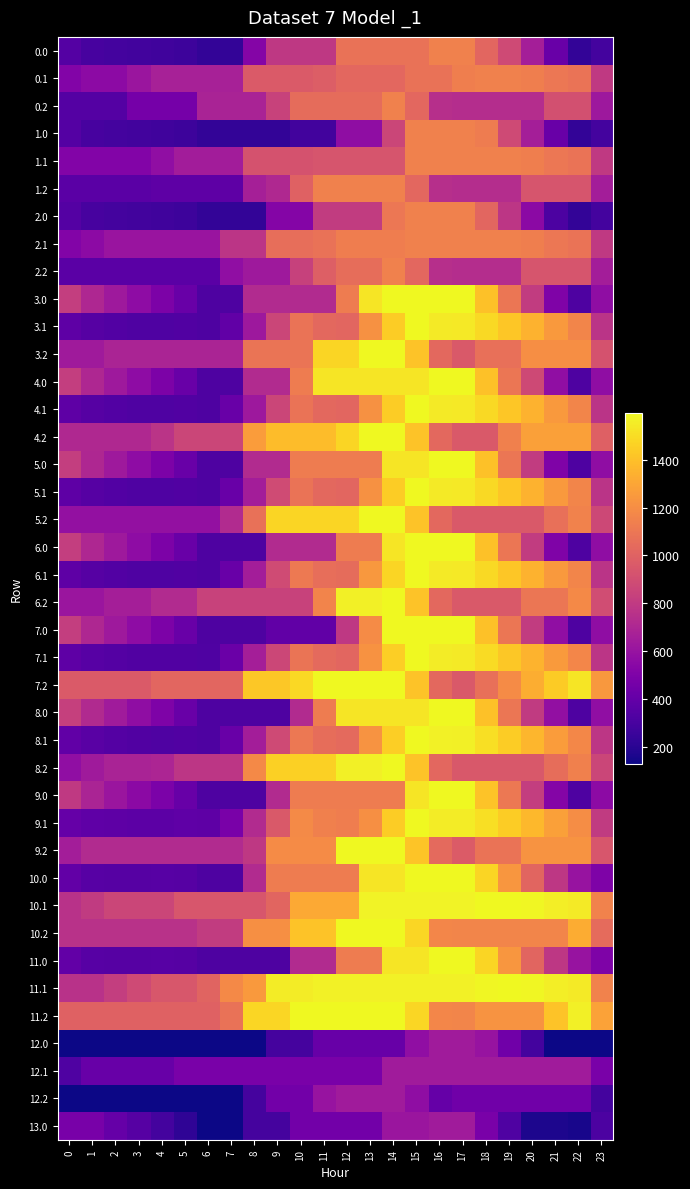

Reading left to right, transcribe all the data shown in this chart.

0.0: 0=343.4	1=294.4	2=284.2	3=279.8	4=275.0	5=264.3	6=229.6	7=229.6	8=519.5	9=789.8	10=789.8	11=789.8	12=1079.7	13=1079.7	14=1079.7	15=1079.7	16=1148.0	17=1148.0	18=1019.7	19=883.5	20=656.0	21=420.0	22=229.6	23=286.5
0.1: 0=513.7	1=553.0	2=553.0	3=610.9	4=671.8	5=671.8	6=671.8	7=671.8	8=961.7	9=961.7	10=961.7	11=977.1	12=1026.9	13=1026.9	14=1026.9	15=1076.0	16=1076.0	17=1136.4	18=1148.0	19=1148.0	20=1133.6	21=1101.6	22=1081.9	23=797.8
0.2: 0=340.6	1=340.6	2=340.6	3=460.8	4=460.8	5=464.6	6=679.6	7=679.6	8=679.6	9=844.3	10=1048.9	11=1048.9	12=1048.9	13=1048.9	14=1148.0	15=1027.0	16=742.9	17=733.5	18=733.5	19=733.5	20=733.5	21=908.8	22=908.8	23=624.7
1.0: 0=343.4	1=294.4	2=284.2	3=279.8	4=275.0	5=264.3	6=229.6	7=229.6	8=229.6	9=229.6	10=278.3	11=278.3	12=568.2	13=568.2	14=858.1	15=1148.0	16=1148.0	17=1148.0	18=1125.6	19=883.5	20=656.0	21=420.0	22=229.6	23=286.5
1.1: 0=513.7	1=513.7	2=513.7	3=513.7	4=574.6	5=645.8	6=645.8	7=645.8	8=920.5	9=920.5	10=920.5	11=935.9	12=935.9	13=935.9	14=935.9	15=1147.7	16=1147.7	17=1147.7	18=1147.7	19=1148.0	20=1133.6	21=1101.6	22=1081.9	23=797.8
1.2: 0=368.1	1=368.1	2=368.1	3=368.1	4=374.7	5=374.7	6=374.7	7=374.7	8=664.6	9=707.5	10=997.4	11=1148.0	12=1148.0	13=1148.0	14=1148.0	15=1027.0	16=742.9	17=733.5	18=733.5	19=733.5	20=936.3	21=936.3	22=936.3	23=652.2
2.0: 0=343.4	1=294.4	2=284.2	3=279.8	4=275.0	5=264.3	6=229.6	7=229.6	8=229.6	9=519.5	10=519.5	11=809.4	12=809.4	13=809.4	14=1099.3	15=1148.0	16=1148.0	17=1148.0	18=1019.7	19=777.6	20=550.0	21=314.1	22=229.6	23=286.5
2.1: 0=513.7	1=553.0	2=605.5	3=605.5	4=605.5	5=605.5	6=605.5	7=772.4	8=772.4	9=1062.3	10=1062.3	11=1077.7	12=1127.4	13=1127.4	14=1127.4	15=1148.0	16=1148.0	17=1148.0	18=1148.0	19=1148.0	20=1133.6	21=1101.6	22=1081.9	23=797.8
2.2: 0=368.1	1=368.1	2=368.1	3=368.1	4=368.1	5=368.1	6=368.1	7=571.1	8=632.2	9=632.2	10=836.8	11=987.4	12=1053.3	13=1053.3	14=1148.0	15=1027.0	16=742.9	17=733.5	18=733.5	19=733.5	20=936.3	21=936.3	22=936.3	23=652.2
3.0: 0=819.1	1=705.8	2=631.2	3=562.5	4=493.3	5=418.2	6=319.2	7=319.2	8=722.2	9=722.2	10=722.2	11=722.2	12=1125.3	13=1528.3	14=1596.0	15=1596.0	16=1596.0	17=1596.0	18=1403.3	19=1096.9	20=805.0	21=504.7	22=319.2	23=569.1
3.1: 0=374.6	1=348.8	2=336.0	3=328.4	4=323.8	5=329.3	6=319.2	7=391.3	8=626.4	9=858.9	10=1082.2	11=1032.9	12=1017.3	13=1213.0	14=1444.8	15=1591.0	16=1545.9	17=1540.8	18=1487.8	19=1423.8	20=1345.1	21=1248.7	22=1164.7	23=769.6
3.2: 0=635.6	1=635.6	2=685.5	3=685.5	4=685.5	5=685.5	6=685.5	7=685.5	8=1088.6	9=1088.6	10=1088.6	11=1472.0	12=1472.0	13=1596.0	14=1596.0	15=1410.7	16=1028.4	17=954.6	18=1067.5	19=1067.5	20=1204.8	21=1204.8	22=1204.8	23=920.2
4.0: 0=819.1	1=705.8	2=631.2	3=562.5	4=493.3	5=418.2	6=319.2	7=319.2	8=722.2	9=722.2	10=1125.3	11=1527.7	12=1527.7	13=1527.7	14=1527.7	15=1527.7	16=1596.0	17=1596.0	18=1403.3	19=1096.9	20=874.2	21=573.9	22=319.2	23=569.1
4.1: 0=374.6	1=348.8	2=336.0	3=328.4	4=323.8	5=329.3	6=319.2	7=420.4	8=626.4	9=858.9	10=1082.2	11=1032.9	12=1017.3	13=1213.0	14=1444.8	15=1591.0	16=1545.9	17=1540.8	18=1487.8	19=1423.8	20=1345.1	21=1248.7	22=1164.7	23=769.6
4.2: 0=708.3	1=708.3	2=708.3	3=708.3	4=769.5	5=857.3	6=857.3	7=857.3	8=1260.3	9=1387.0	10=1387.0	11=1387.0	12=1472.0	13=1596.0	14=1596.0	15=1410.7	16=1028.4	17=954.6	18=954.6	19=1140.3	20=1277.5	21=1277.5	22=1277.5	23=992.9
5.0: 0=819.1	1=705.8	2=631.2	3=562.5	4=493.3	5=418.2	6=319.2	7=319.2	8=722.2	9=722.2	10=1125.3	11=1125.3	12=1125.3	13=1125.3	14=1527.7	15=1527.7	16=1596.0	17=1596.0	18=1403.3	19=1096.9	20=805.0	21=504.7	22=319.2	23=569.1
5.1: 0=374.6	1=348.8	2=336.0	3=328.4	4=323.8	5=329.3	6=319.2	7=420.4	8=655.5	9=888.0	10=1082.2	11=1032.9	12=1017.3	13=1213.0	14=1444.8	15=1591.0	16=1545.9	17=1540.8	18=1487.8	19=1423.8	20=1345.1	21=1248.7	22=1164.7	23=769.6
5.2: 0=583.5	1=583.5	2=583.5	3=583.5	4=583.5	5=583.5	6=583.5	7=720.9	8=1068.9	9=1472.0	10=1472.0	11=1472.0	12=1472.0	13=1596.0	14=1596.0	15=1410.7	16=1028.4	17=954.6	18=954.6	19=954.6	20=954.6	21=1064.3	22=1152.7	23=868.1
6.0: 0=819.1	1=705.8	2=631.2	3=562.5	4=493.3	5=418.2	6=319.2	7=319.2	8=319.2	9=722.2	10=722.2	11=722.2	12=1125.3	13=1125.3	14=1528.3	15=1596.0	16=1596.0	17=1596.0	18=1403.3	19=1096.9	20=805.0	21=504.7	22=319.2	23=569.1
6.1: 0=374.6	1=348.8	2=336.0	3=328.4	4=323.8	5=329.3	6=319.2	7=420.4	8=655.5	9=888.0	10=1111.2	11=1062.0	12=1046.4	13=1242.1	14=1473.9	15=1591.0	16=1545.9	17=1540.8	18=1487.8	19=1423.8	20=1345.1	21=1248.7	22=1164.7	23=769.6
6.2: 0=611.0	1=611.0	2=661.0	3=661.0	4=722.2	5=722.2	6=842.0	7=842.0	8=842.0	9=842.0	10=842.0	11=1159.5	12=1562.6	13=1562.6	14=1596.0	15=1410.7	16=1028.4	17=954.6	18=954.6	19=954.6	20=1091.8	21=1091.8	22=1180.2	23=895.6
7.0: 0=819.1	1=705.8	2=631.2	3=562.5	4=493.3	5=418.2	6=319.2	7=319.2	8=319.2	9=386.9	10=386.9	11=386.9	12=789.9	13=1193.0	14=1596.0	15=1596.0	16=1596.0	17=1596.0	18=1403.3	19=1096.9	20=805.0	21=573.9	22=319.2	23=569.1
7.1: 0=379.7	1=353.8	2=341.0	3=333.4	4=328.8	5=334.4	6=324.2	7=425.4	8=660.5	9=864.0	10=1087.2	11=1038.0	12=1022.3	13=1218.1	14=1449.9	15=1596.0	16=1551.0	17=1545.9	18=1492.9	19=1428.8	20=1350.1	21=1253.7	22=1169.7	23=774.7
7.2: 0=960.4	1=960.4	2=960.4	3=960.4	4=1021.6	5=1021.6	6=1021.6	7=1021.6	8=1424.6	9=1424.6	10=1485.1	11=1596.0	12=1596.0	13=1596.0	14=1596.0	15=1410.7	16=1028.4	17=954.6	18=1067.5	19=1194.2	20=1331.4	21=1441.1	22=1529.6	23=1245.0
8.0: 0=831.0	1=715.6	2=639.1	3=568.4	4=497.3	5=420.2	6=319.2	7=319.2	8=319.2	9=319.2	10=722.2	11=1125.3	12=1528.3	13=1528.3	14=1528.3	15=1528.3	16=1596.0	17=1596.0	18=1401.3	19=1092.9	20=799.1	21=575.9	22=319.2	23=575.1
8.1: 0=386.6	1=358.7	2=343.9	3=334.4	4=327.8	5=331.3	6=319.2	7=418.3	8=651.4	9=881.9	10=1103.2	11=1051.9	12=1034.3	13=1228.0	14=1451.9	15=1596.0	16=1569.7	17=1562.6	18=1507.7	19=1441.6	20=1360.9	21=1262.6	22=1176.6	23=781.6
8.2: 0=573.6	1=634.5	2=682.4	3=682.4	4=692.2	5=777.9	6=777.9	7=777.9	8=1180.9	9=1454.8	10=1454.8	11=1454.8	12=1564.6	13=1564.6	14=1596.0	15=1408.7	16=1024.4	17=948.6	18=948.6	19=948.6	20=948.6	21=1056.3	22=1142.8	23=858.1
9.0: 0=795.3	1=686.0	2=615.3	3=550.6	4=485.4	5=414.3	6=319.2	7=319.2	8=319.2	9=721.6	10=1124.7	11=1124.7	12=1124.7	13=1124.7	14=1124.7	15=1527.7	16=1596.0	17=1596.0	18=1407.3	19=1104.8	20=816.9	21=520.5	22=319.2	23=557.3
9.1: 0=407.4	1=385.5	2=376.7	3=373.0	4=372.4	5=382.0	6=375.8	7=481.0	8=720.1	9=956.7	10=1184.0	11=1138.7	12=1127.0	13=1210.0	14=1445.8	15=1596.0	16=1554.9	17=1553.8	18=1504.7	19=1444.7	20=1369.9	21=1277.5	22=1197.4	23=802.4
9.2: 0=655.5	1=722.5	2=722.5	3=722.5	4=722.5	5=722.5	6=722.5	7=722.5	8=789.9	9=1193.0	10=1193.0	11=1193.0	12=1596.0	13=1596.0	14=1596.0	15=1414.7	16=1036.3	17=966.4	18=1083.5	19=1083.5	20=1224.7	21=1224.7	22=1224.7	23=940.1
10.0: 0=397.3	1=354.2	2=349.9	3=351.6	4=352.7	5=347.9	6=319.2	7=319.2	8=722.2	9=1125.3	10=1125.3	11=1125.3	12=1125.3	13=1528.3	14=1528.3	15=1596.0	16=1596.0	17=1596.0	18=1473.6	19=1237.5	20=1015.9	21=785.8	22=601.4	23=499.3
10.1: 0=757.7	1=803.1	2=861.7	3=861.7	4=861.7	5=939.0	6=939.0	7=939.0	8=939.0	9=1016.0	10=1310.9	11=1310.9	12=1310.9	13=1578.4	14=1578.4	15=1578.4	16=1578.4	17=1578.4	18=1596.0	19=1596.0	20=1587.6	21=1561.5	22=1547.7	23=1152.7
10.2: 0=756.4	1=756.4	2=756.4	3=756.4	4=756.4	5=756.4	6=804.9	7=804.9	8=1207.9	9=1207.9	10=1412.5	11=1412.5	12=1596.0	13=1596.0	14=1596.0	15=1481.0	16=1168.9	17=1165.4	18=1165.4	19=1165.4	20=1165.4	21=1165.4	22=1325.6	23=1041.0
11.0: 0=397.3	1=354.2	2=349.9	3=351.6	4=352.7	5=347.9	6=319.2	7=319.2	8=319.2	9=319.2	10=721.6	11=721.6	12=1124.7	13=1124.7	14=1527.7	15=1527.7	16=1596.0	17=1596.0	18=1473.6	19=1237.5	20=1015.9	21=785.8	22=601.4	23=499.3
11.1: 0=757.7	1=757.7	2=816.4	3=880.3	4=947.4	5=947.4	6=1008.8	7=1181.6	8=1246.2	9=1550.5	10=1550.5	11=1572.0	12=1572.0	13=1572.0	14=1572.0	15=1572.0	16=1572.0	17=1572.0	18=1589.6	19=1596.0	20=1587.6	21=1561.5	22=1547.7	23=1152.7
11.2: 0=997.8	1=997.8	2=997.8	3=997.8	4=997.8	5=997.8	6=997.8	7=1076.5	8=1479.5	9=1479.5	10=1596.0	11=1596.0	12=1596.0	13=1596.0	14=1596.0	15=1481.0	16=1168.9	17=1165.4	18=1225.3	19=1225.3	20=1225.3	21=1406.8	22=1566.9	23=1282.3
12.0: 0=130.4	1=128.0	2=128.0	3=128.0	4=128.0	5=128.0	6=128.0	7=128.0	8=128.0	9=289.6	10=289.6	11=410.1	12=410.1	13=410.1	14=410.1	15=571.7	16=640.0	17=640.0	18=603.2	19=444.8	20=286.4	21=128.0	22=128.0	23=129.2
12.1: 0=323.2	1=410.0	2=410.0	3=410.0	4=410.0	5=478.4	6=478.4	7=478.4	8=478.4	9=478.4	10=478.4	11=478.4	12=478.4	13=478.4	14=640.0	15=640.0	16=640.0	17=640.0	18=640.0	19=640.0	20=640.0	21=640.0	22=640.0	23=481.6
12.2: 0=128.0	1=128.0	2=128.0	3=128.0	4=128.0	5=128.0	6=128.0	7=128.0	8=289.6	9=451.2	10=451.2	11=601.9	12=639.5	13=640.0	14=640.0	15=565.6	16=407.2	17=444.8	18=444.8	19=444.8	20=444.8	21=444.8	22=444.8	23=286.4
13.0: 0=474.9	1=474.9	2=408.3	3=347.5	4=286.3	5=219.1	6=128.0	7=128.0	8=289.6	9=289.6	10=451.2	11=451.2	12=451.2	13=451.2	14=612.9	15=612.9	16=640.0	17=640.0	18=481.6	19=323.2	20=164.8	21=164.8	22=151.7	23=313.3